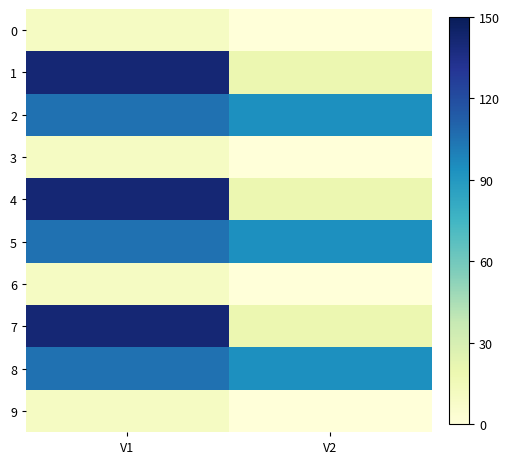

List the series in order of their peak value, lowest first.

0, 3, 6, 9, 2, 5, 8, 1, 4, 7